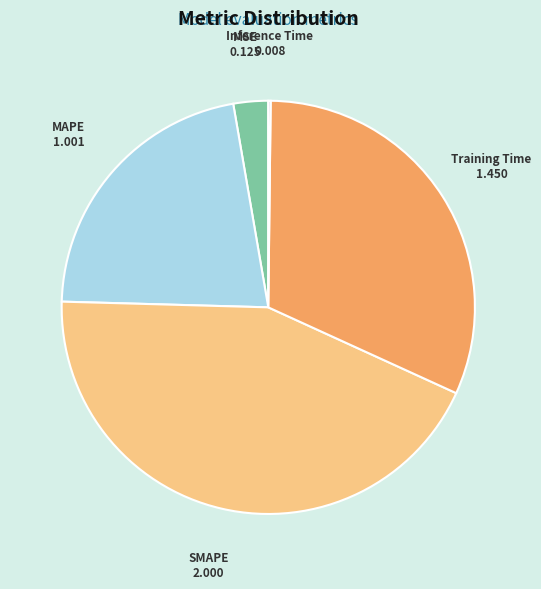

The Training Time slice represents 40% of the pie. True or false?

False